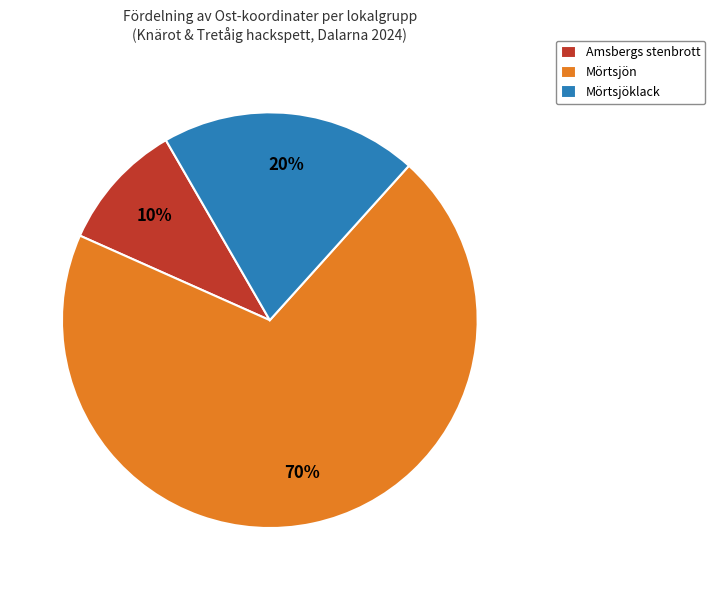

True or false: Amsbergs stenbrott accounts for 10% of the total.

True